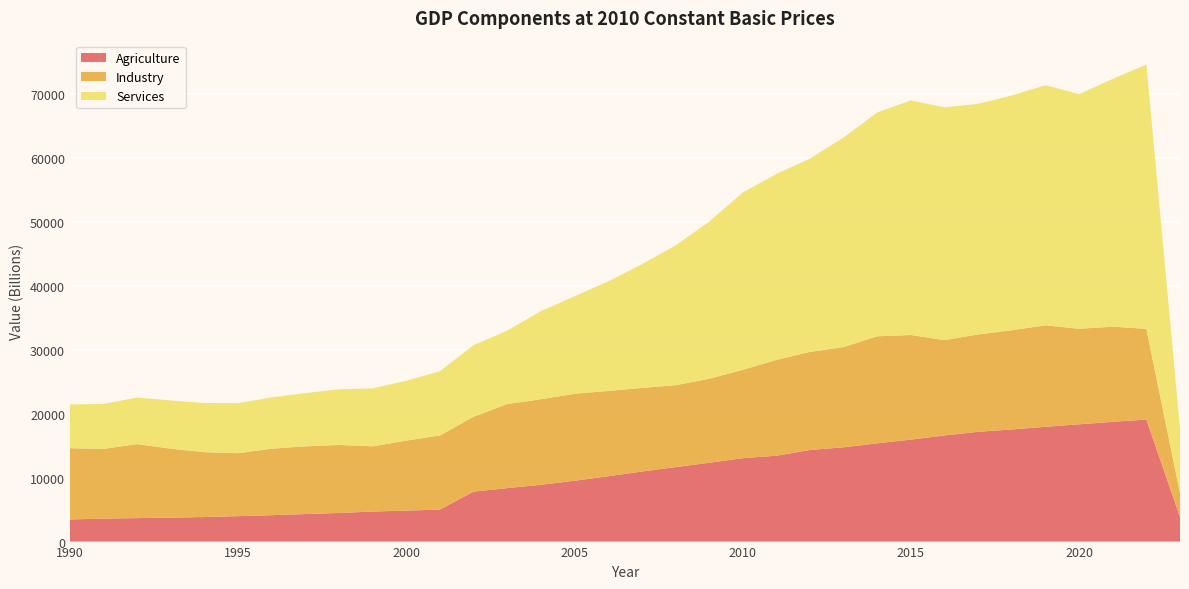

Reading left to right, extract all data points from this chart.

Agriculture: 1990=3464.7	1991=3590.8	1992=3674.8	1993=3743.7	1994=3839.7	1995=3977.4	1996=4133.6	1997=4305.7	1998=4475.2	1999=4703.6	2000=4841.0	2001=5024.5	2002=7817.1	2003=8364.8	2004=8888.6	2005=9517.0	2006=10222.5	2007=10958.5	2008=11645.4	2009=12330.3	2010=13048.9	2011=13429.4	2012=14329.7	2013=14750.5	2014=15380.4	2015=15952.2	2016=16607.3	2017=17179.5	2018=17544.2	2019=17958.6	2020=18348.2	2021=18738.4	2022=19091.1	2023=3844.8
Industry: 1990=11148.1	1991=10910.6	1992=11579.0	1993=10790.3	1994=10151.7	1995=9846.0	1996=10402.2	1997=10599.7	1998=10641.3	1999=10201.8	2000=10962.8	2001=11576.3	2002=11725.4	2003=13151.2	2004=13382.9	2005=13609.8	2006=13342.5	2007=13085.3	2008=12817.8	2009=13139.0	2010=13826.4	2011=14986.6	2012=15350.5	2013=15682.5	2014=16742.2	2015=16366.7	2016=14918.1	2017=15238.3	2018=15523.4	2019=15882.4	2020=14953.7	2021=14883.8	2022=14195.6	2023=3736.0
Services: 1990=6849.9	1991=7038.2	1992=7283.3	1993=7544.1	1994=7685.5	1995=7837.1	1996=8033.1	1997=8325.7	1998=8713.2	1999=9062.1	2000=9365.7	2001=10057.8	2002=11202.7	2003=11488.7	2004=13786.3	2005=15252.0	2006=17138.7	2007=19342.1	2008=21856.9	2009=24573.1	2010=27736.9	2011=29095.0	2012=30249.7	2013=32785.7	2014=35030.2	2015=36705.1	2016=36405.8	2017=36073.2	2018=36732.4	2019=37546.9	2020=36712.5	2021=38771.5	2022=41352.8	2023=10169.2